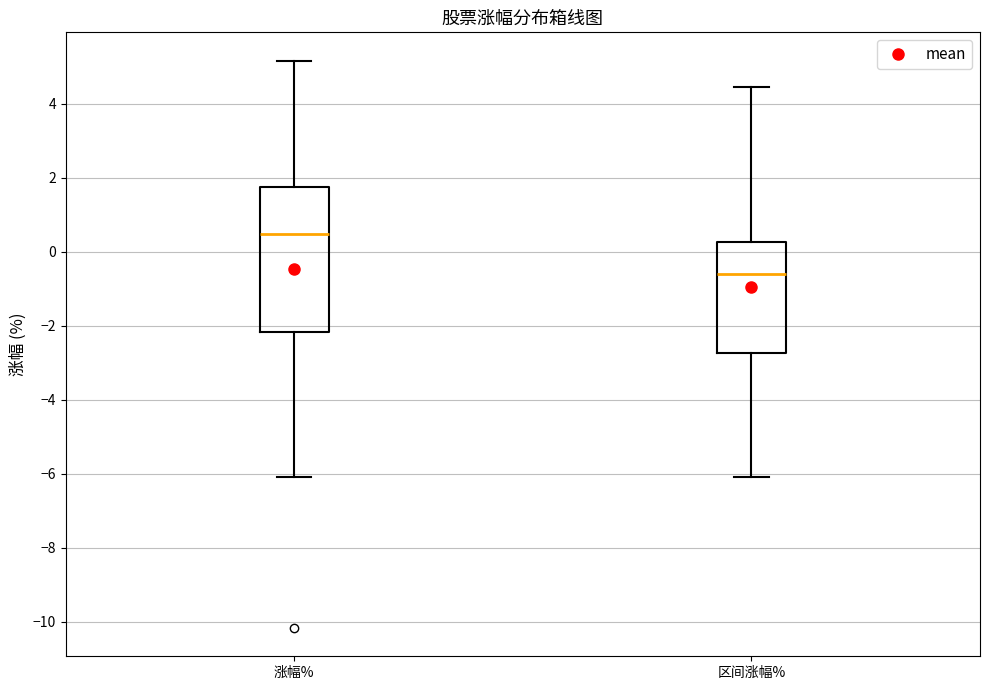

Which box's median line is the highest?

涨幅%